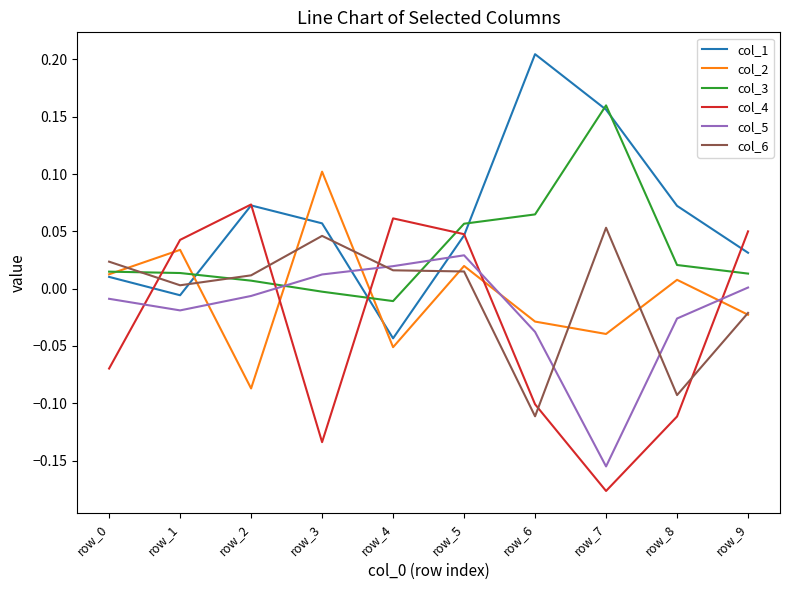

At which category is the sum across all series the highest?

row_5